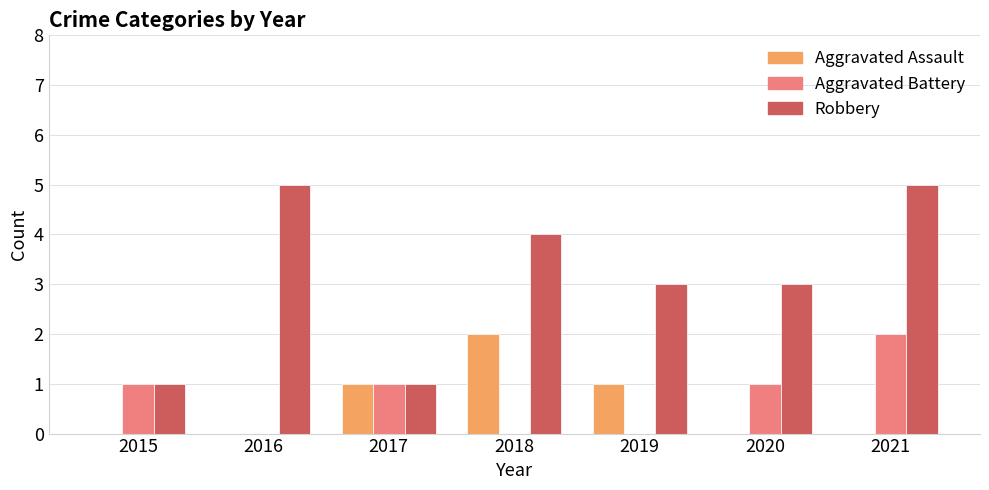

Read the Aggravated Assault value at 2019.

1